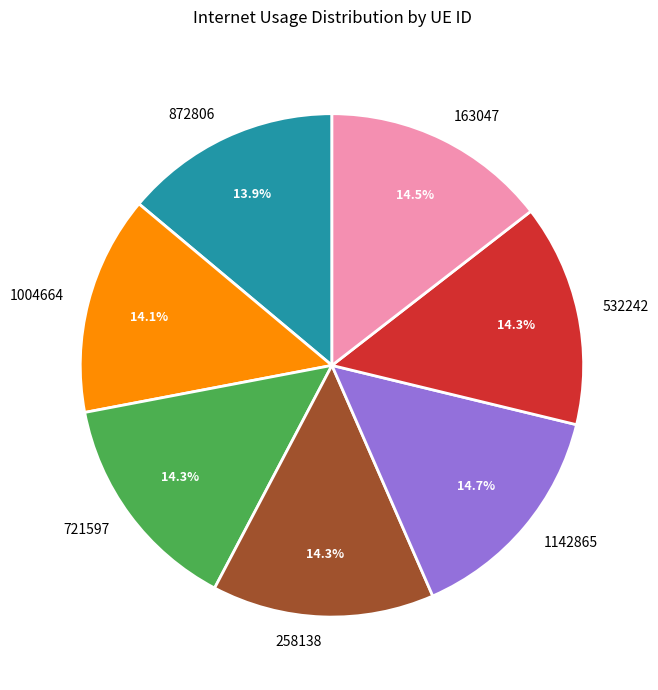

How many slices are in this pie chart?

7